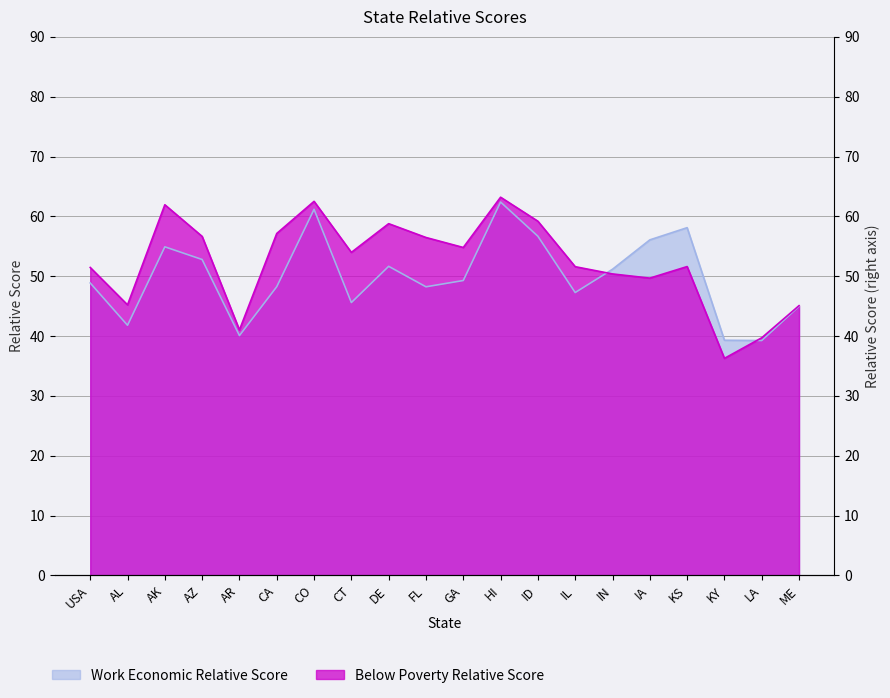

How many interior local valleys does the Work Economic Relative Score series have?

6